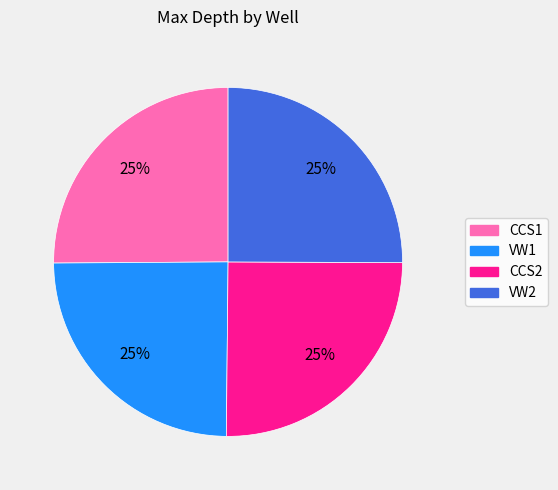

Does any single category account for the majority?

No